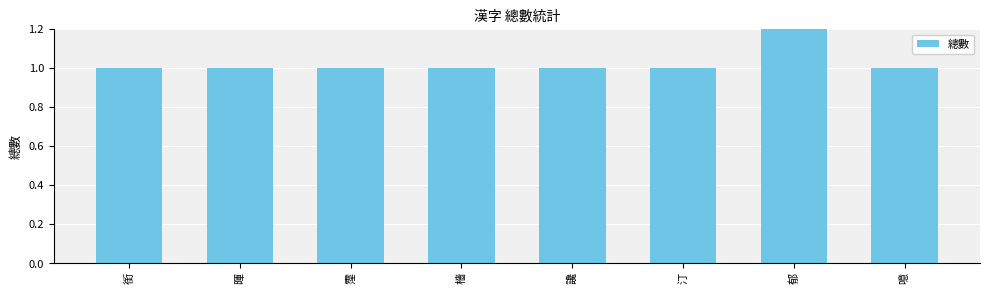

Reading left to right, list all the values displayed in this chart.

銜=1	暉=1	霪=1	檣=1	讒=1	汀=1	郁=2	噫=1